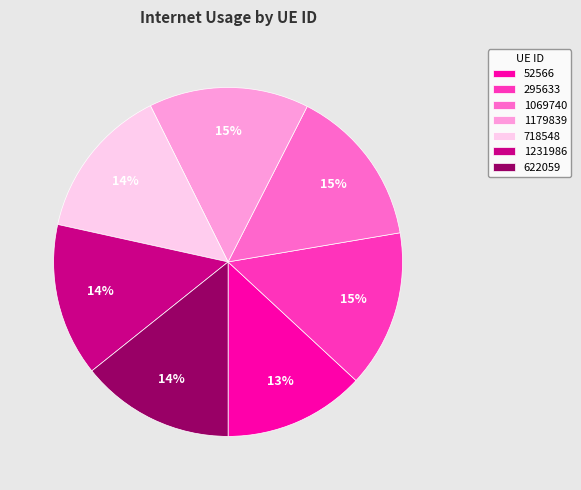

What percentage is the 52566 slice, to the nearest percent?

13%